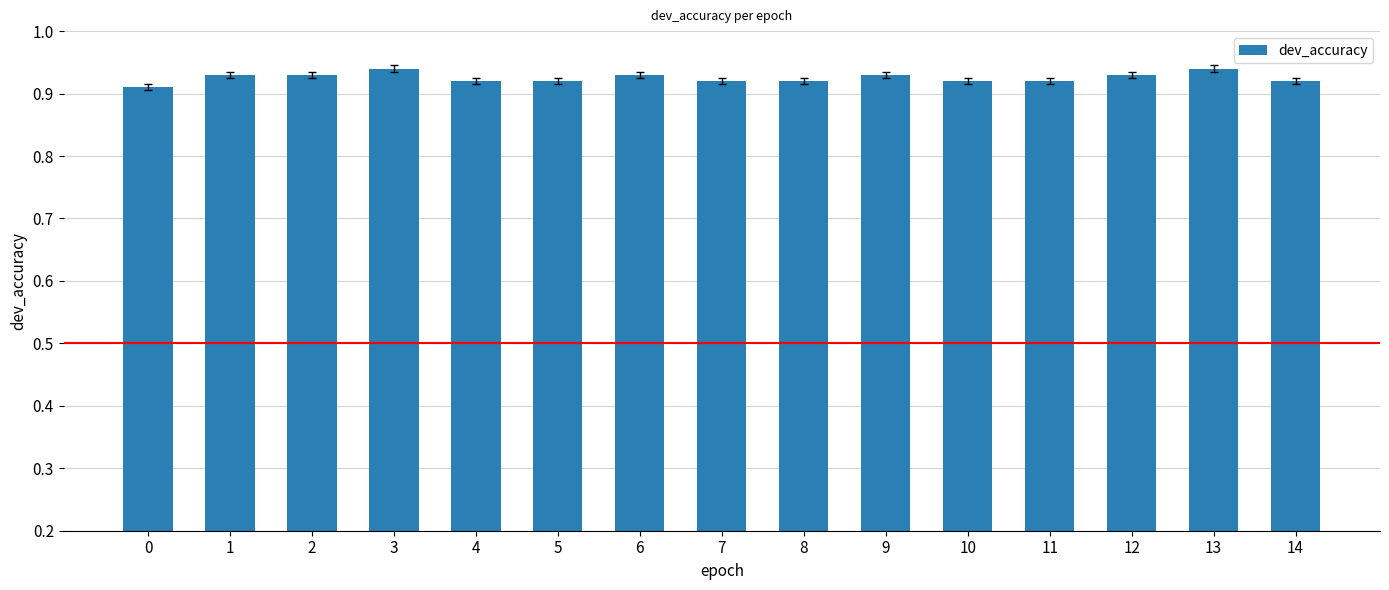

The value at 5 is 1.5. True or false?

False